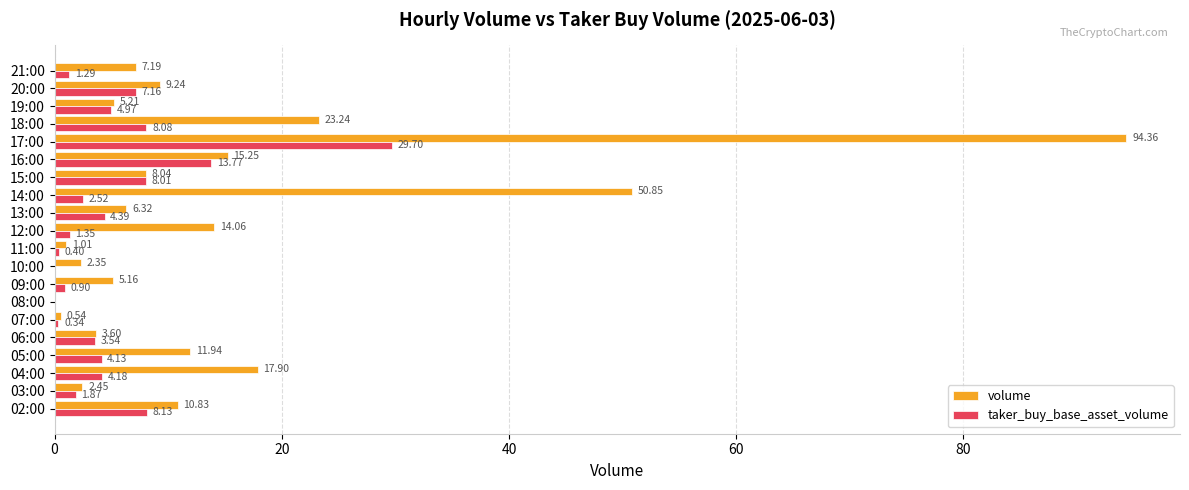

What is the maximum value for volume?

94.4